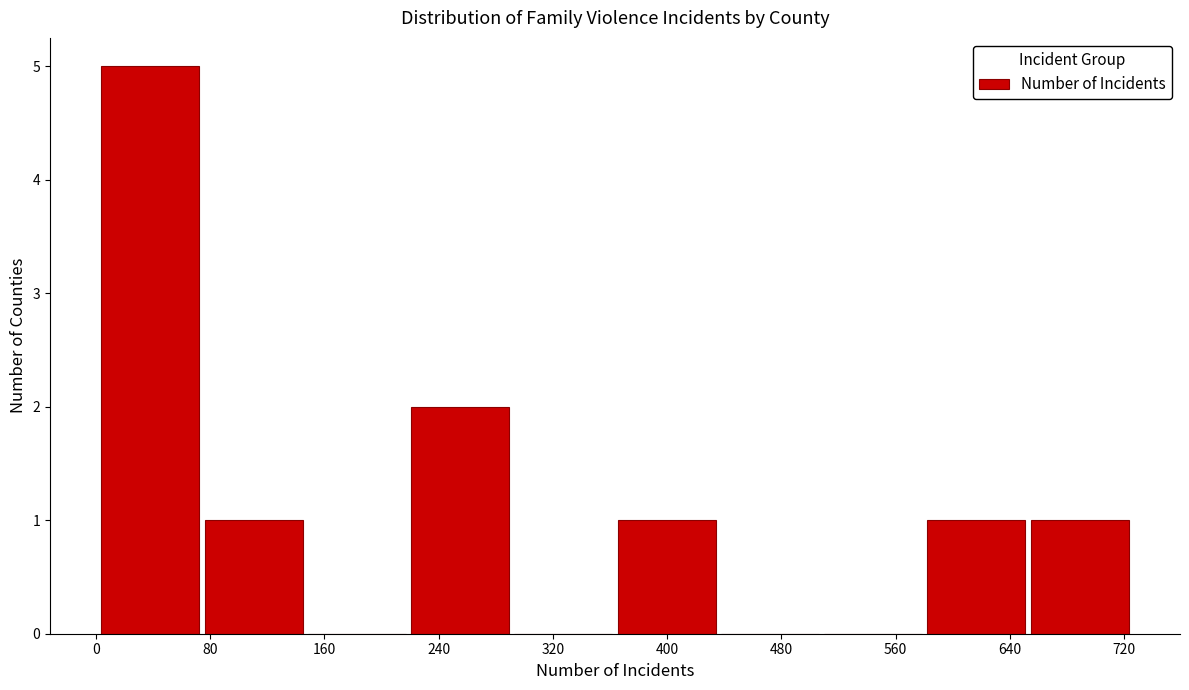

How tall is the bar that spans 0 to 70 on the x-axis? Neither the bar edges nor the heights are printed on the chart, so give them approximately, as read against the axes.

5